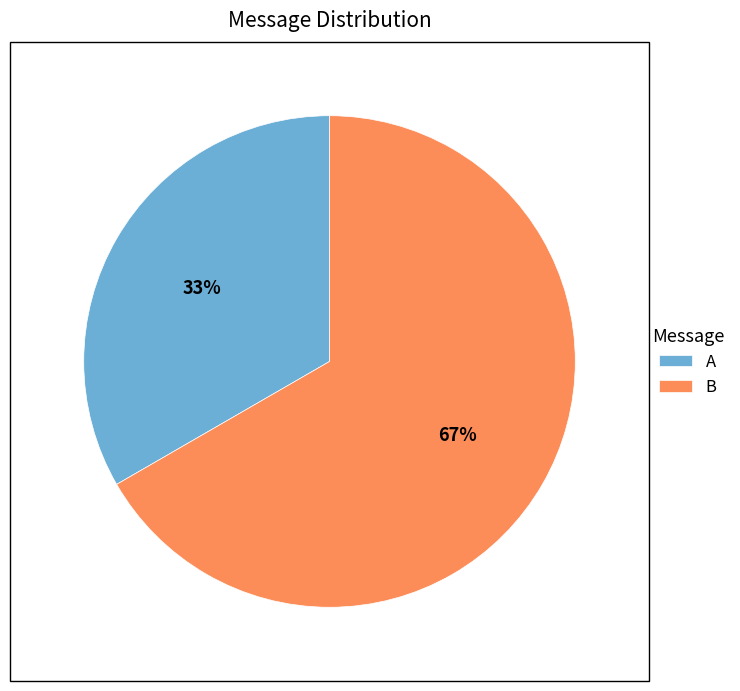

To the nearest percent, what portion does B represent?

67%